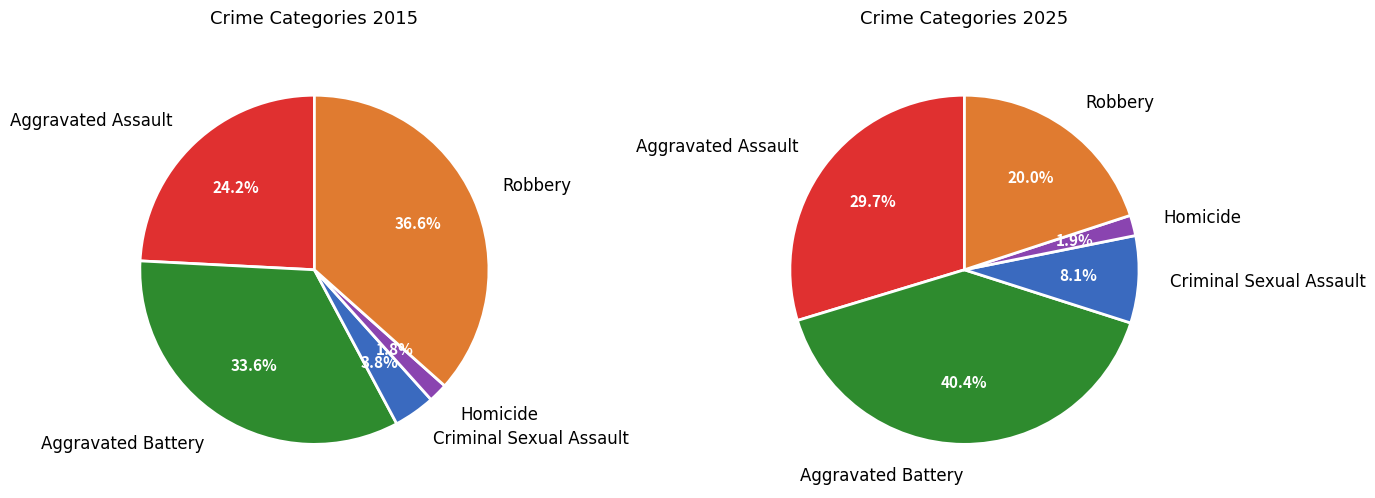

Is there a majority slice in this chart?

No